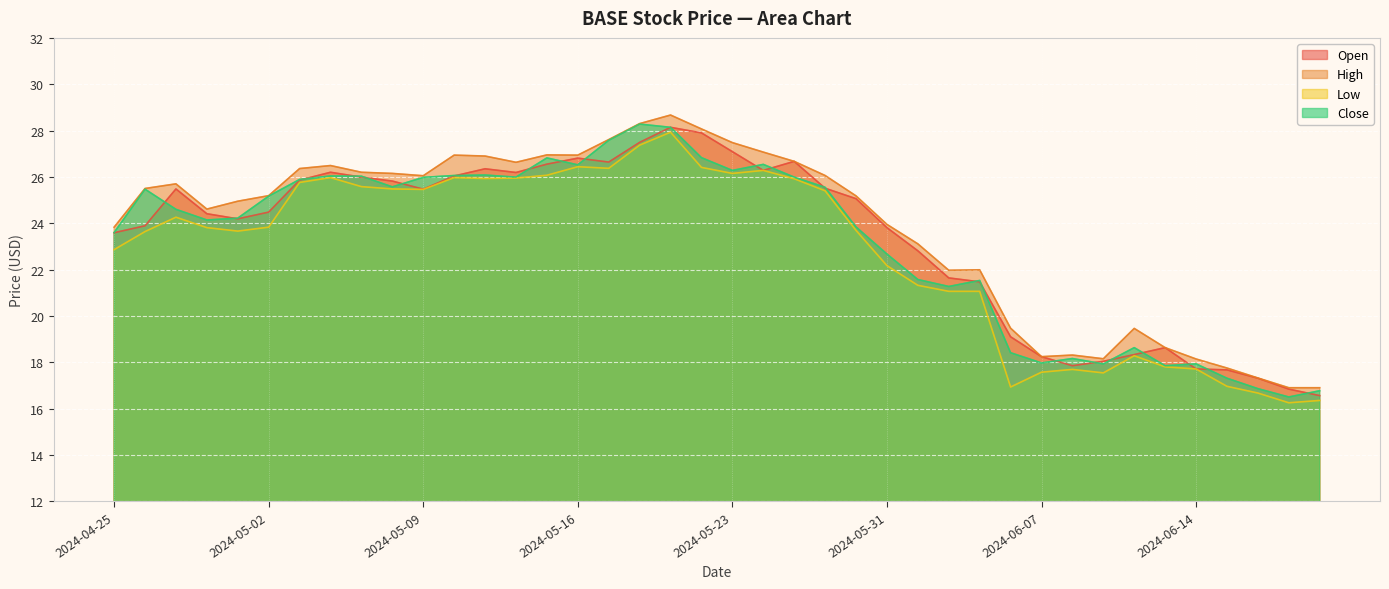

Reading left to right, extract all data points from this chart.

Open: 2024-04-25=23.6	2024-04-26=23.9	2024-04-29=25.5	2024-04-30=24.4	2024-05-01=24.2	2024-05-02=24.5	2024-05-03=25.9	2024-05-06=26.2	2024-05-07=26.0	2024-05-08=25.8	2024-05-09=25.5	2024-05-10=26.0	2024-05-13=26.4	2024-05-14=26.2	2024-05-15=26.6	2024-05-16=26.8	2024-05-17=26.6	2024-05-20=27.5	2024-05-21=28.1	2024-05-22=27.9	2024-05-23=27.1	2024-05-24=26.3	2024-05-28=26.7	2024-05-29=25.5	2024-05-30=25.1	2024-05-31=23.8	2024-06-03=22.8	2024-06-04=21.6	2024-06-05=21.5	2024-06-06=19.1	2024-06-07=18.2	2024-06-10=17.9	2024-06-11=18.0	2024-06-12=18.3	2024-06-13=18.6	2024-06-14=17.7	2024-06-17=17.7	2024-06-18=17.3	2024-06-20=16.8	2024-06-21=16.6
High: 2024-04-25=23.8	2024-04-26=25.5	2024-04-29=25.7	2024-04-30=24.6	2024-05-01=24.9	2024-05-02=25.2	2024-05-03=26.4	2024-05-06=26.5	2024-05-07=26.2	2024-05-08=26.1	2024-05-09=26.1	2024-05-10=26.9	2024-05-13=26.9	2024-05-14=26.6	2024-05-15=26.9	2024-05-16=26.9	2024-05-17=27.6	2024-05-20=28.3	2024-05-21=28.7	2024-05-22=28.1	2024-05-23=27.5	2024-05-24=27.1	2024-05-28=26.7	2024-05-29=26.1	2024-05-30=25.2	2024-05-31=23.9	2024-06-03=23.1	2024-06-04=22.0	2024-06-05=22.0	2024-06-06=19.5	2024-06-07=18.2	2024-06-10=18.3	2024-06-11=18.1	2024-06-12=19.5	2024-06-13=18.6	2024-06-14=18.1	2024-06-17=17.8	2024-06-18=17.3	2024-06-20=16.9	2024-06-21=16.9
Low: 2024-04-25=22.9	2024-04-26=23.6	2024-04-29=24.3	2024-04-30=23.8	2024-05-01=23.7	2024-05-02=23.8	2024-05-03=25.8	2024-05-06=26.0	2024-05-07=25.6	2024-05-08=25.5	2024-05-09=25.5	2024-05-10=26.0	2024-05-13=25.9	2024-05-14=25.9	2024-05-15=26.1	2024-05-16=26.4	2024-05-17=26.4	2024-05-20=27.4	2024-05-21=27.9	2024-05-22=26.4	2024-05-23=26.1	2024-05-24=26.3	2024-05-28=25.9	2024-05-29=25.4	2024-05-30=23.7	2024-05-31=22.2	2024-06-03=21.3	2024-06-04=21.1	2024-06-05=21.1	2024-06-06=16.9	2024-06-07=17.6	2024-06-10=17.7	2024-06-11=17.5	2024-06-12=18.3	2024-06-13=17.8	2024-06-14=17.7	2024-06-17=17.0	2024-06-18=16.7	2024-06-20=16.2	2024-06-21=16.4
Close: 2024-04-25=23.6	2024-04-26=25.5	2024-04-29=24.6	2024-04-30=24.1	2024-05-01=24.2	2024-05-02=25.2	2024-05-03=25.9	2024-05-06=26.0	2024-05-07=26.0	2024-05-08=25.6	2024-05-09=26.0	2024-05-10=26.1	2024-05-13=26.1	2024-05-14=26.0	2024-05-15=26.8	2024-05-16=26.5	2024-05-17=27.6	2024-05-20=28.3	2024-05-21=28.1	2024-05-22=26.8	2024-05-23=26.3	2024-05-24=26.5	2024-05-28=26.0	2024-05-29=25.6	2024-05-30=23.8	2024-05-31=22.7	2024-06-03=21.6	2024-06-04=21.3	2024-06-05=21.5	2024-06-06=18.4	2024-06-07=18.0	2024-06-10=18.2	2024-06-11=17.9	2024-06-12=18.6	2024-06-13=17.9	2024-06-14=17.9	2024-06-17=17.3	2024-06-18=16.9	2024-06-20=16.5	2024-06-21=16.8